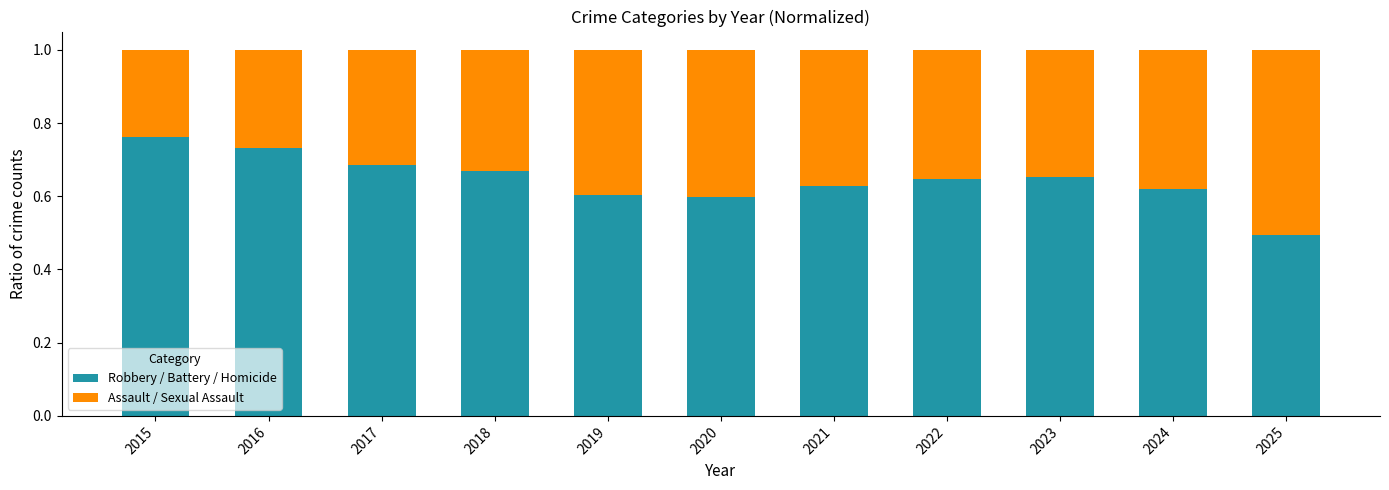

How many series are shown in this chart?

2